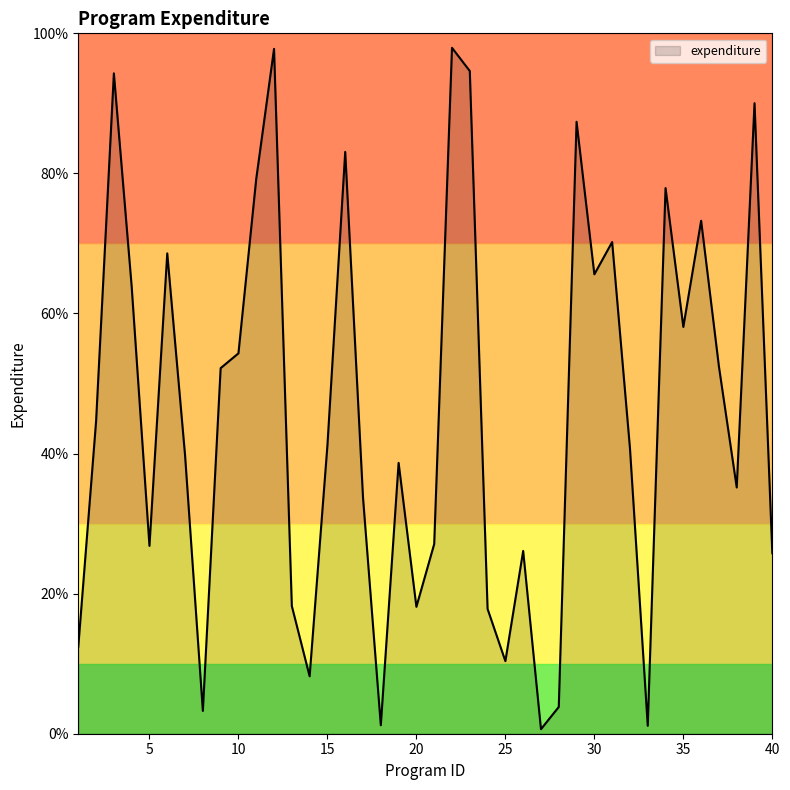

Reading left to right, transcribe all the data shown in this chart.

1=12.4	2=44.6	3=94.3	4=63.9	5=26.8	6=68.6	7=39.8	8=3.3	9=52.2	10=54.3	11=79.2	12=97.8	13=18.2	14=8.2	15=41.2	16=83.1	17=33.7	18=1.2	19=38.7	20=18.1	21=27.1	22=97.9	23=94.6	24=17.8	25=10.4	26=26.1	27=0.6	28=3.8	29=87.4	30=65.6	31=70.2	32=40.8	33=1.1	34=77.9	35=58.1	36=73.2	37=52.4	38=35.2	39=90.0	40=25.8